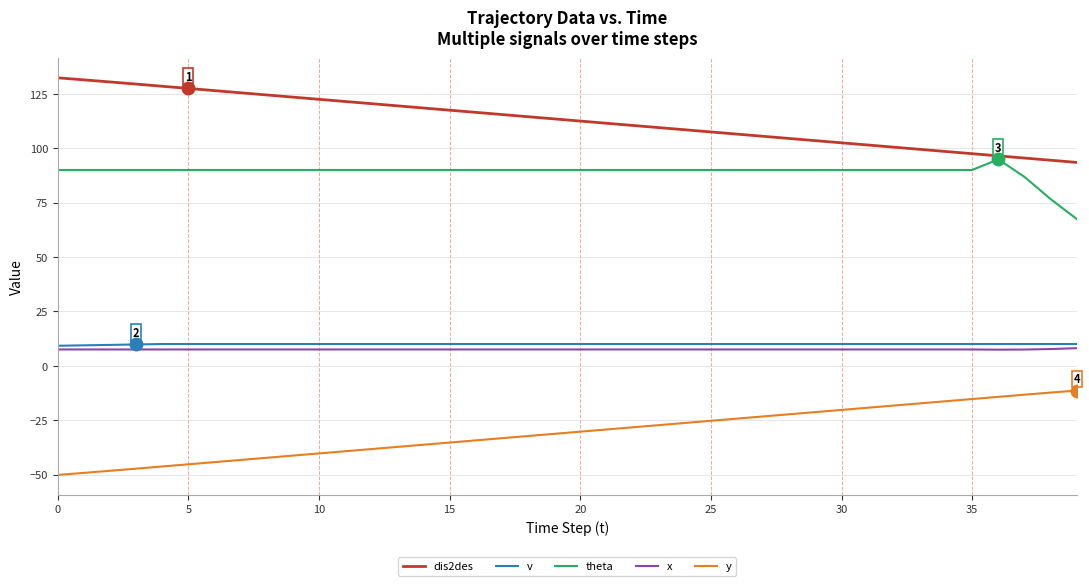

What is the sum of all theta values?

3565.9